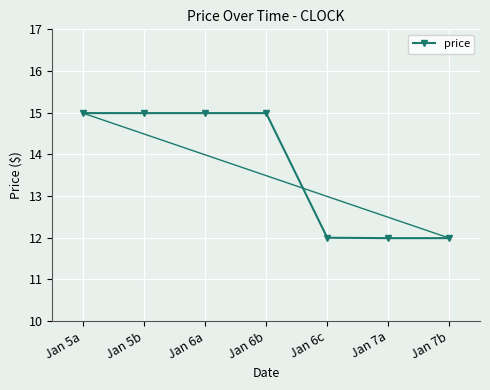

What is the ratio of the value at Jan 5b to the value at Jan 7a?

1.3